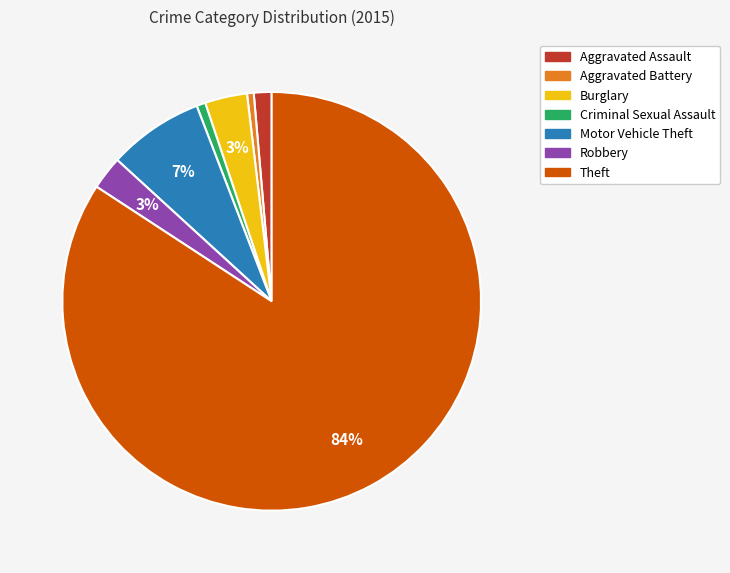

Does Theft represent more than half of the total?

Yes